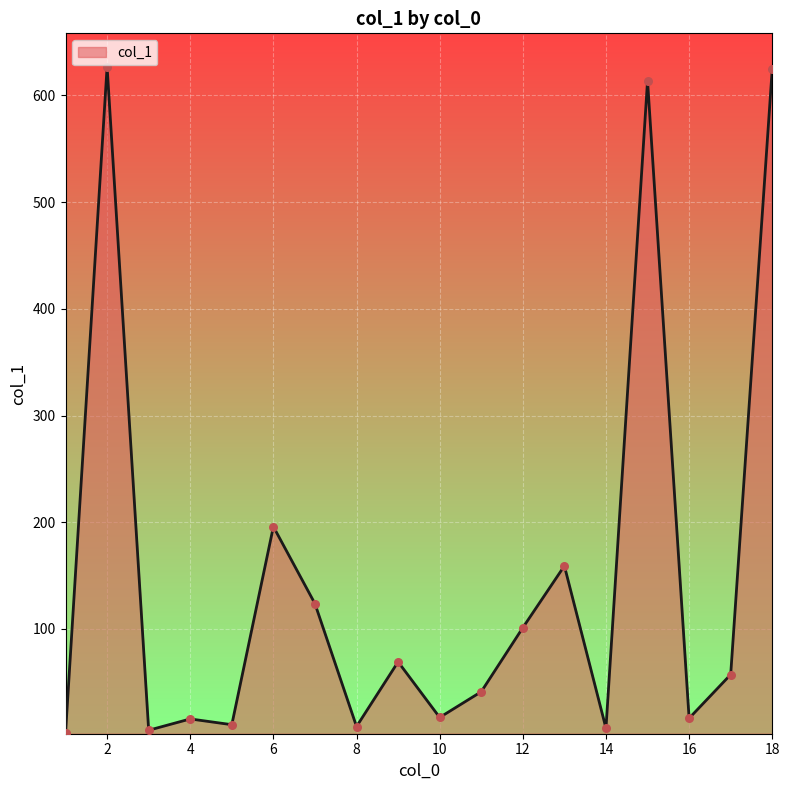

What is the difference between the maximum and minimum values?

624.5